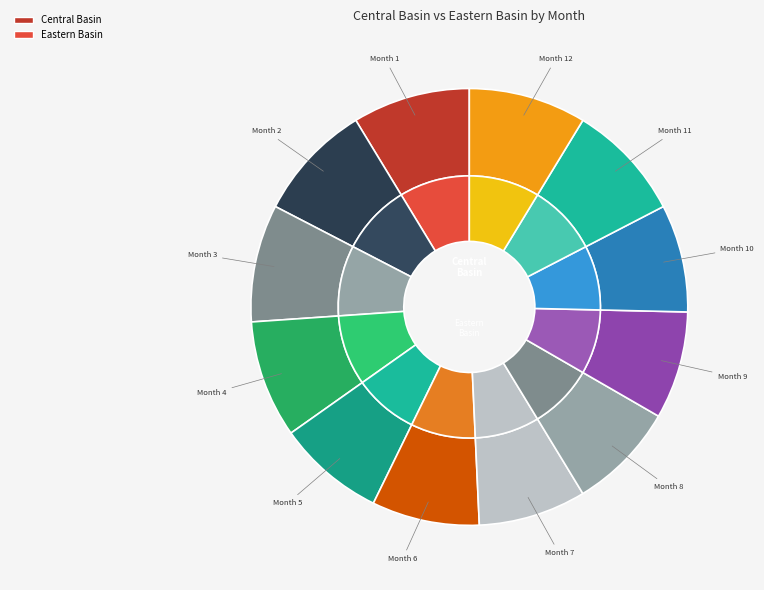

The 11 slice represents 9% of the pie. True or false?

True